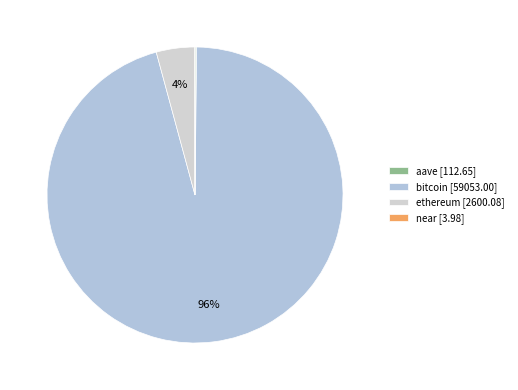

Which slice is the smallest?

near